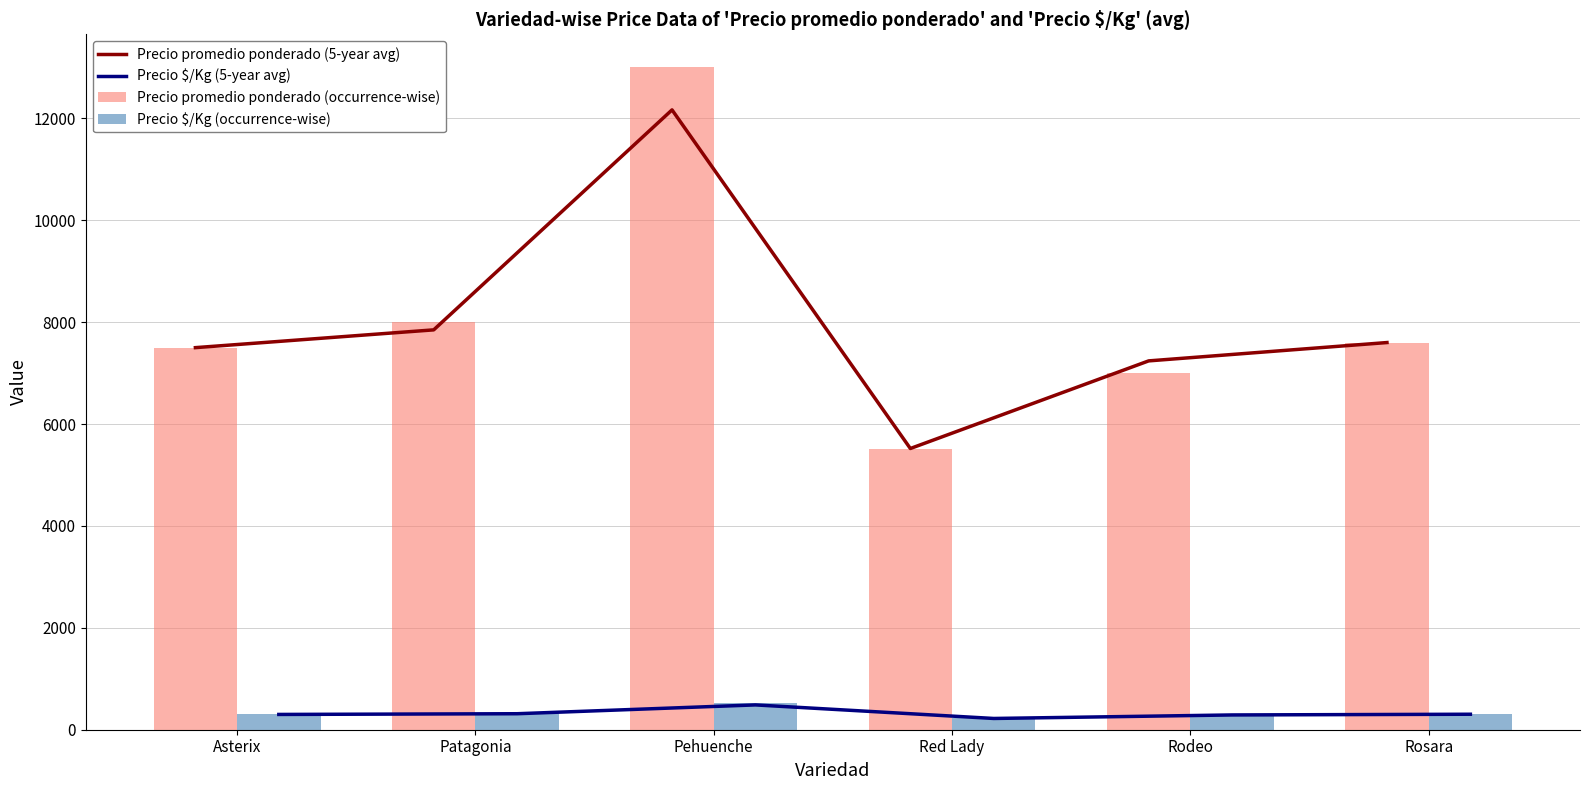

What is the difference between the maximum and minimum values in the Precio $/Kg (occurrence-wise) series?

299